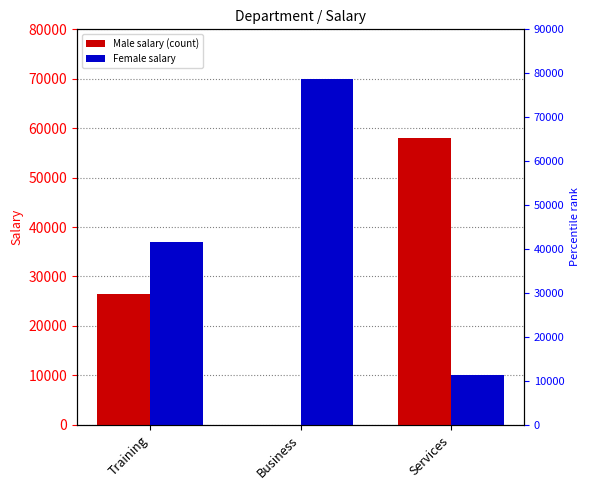

What is the label of the 1st bar from the left?

Training